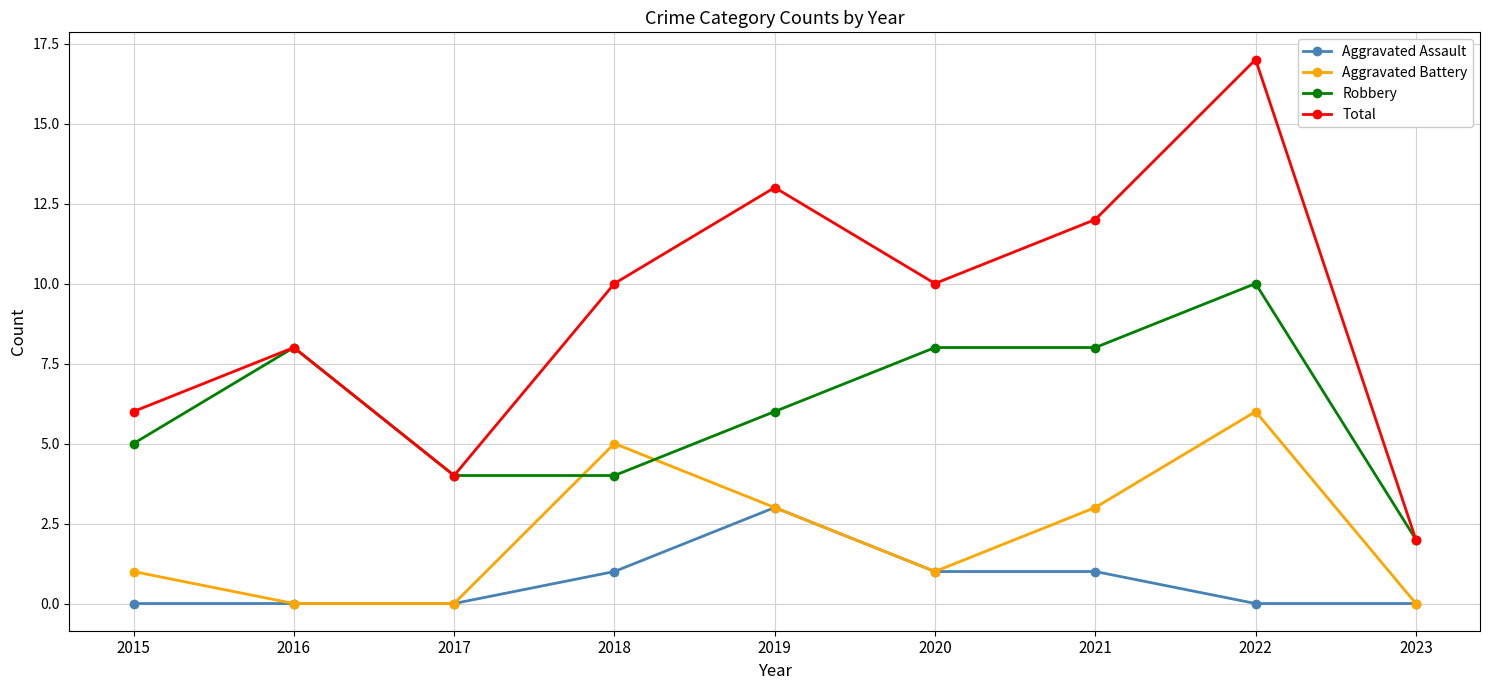

Reading left to right, list all the values displayed in this chart.

Aggravated Assault: 0	0	0	1	3	1	1	0	0
Aggravated Battery: 1	0	0	5	3	1	3	6	0
Robbery: 5	8	4	4	6	8	8	10	2
Total: 6	8	4	10	13	10	12	17	2